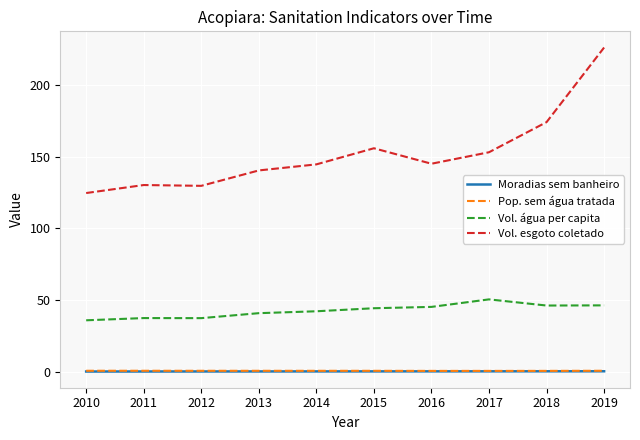

What is the spread (max minus min) of values at 2018?

173.7